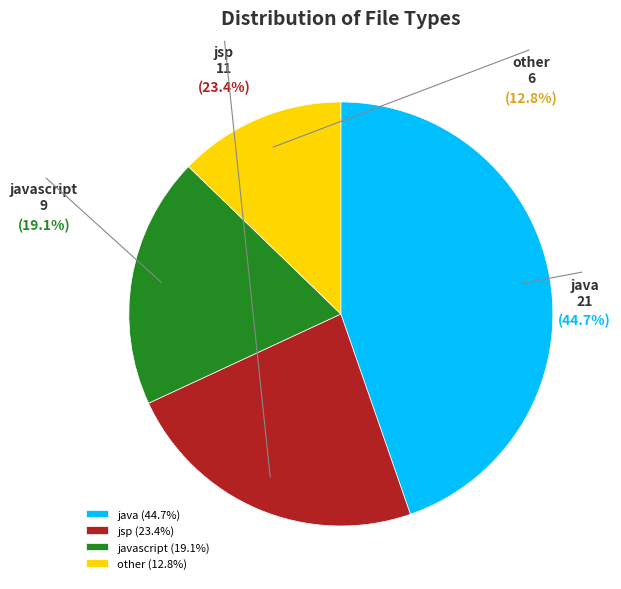

To the nearest percent, what is the difference between the other and javascript slice percentages?

6%